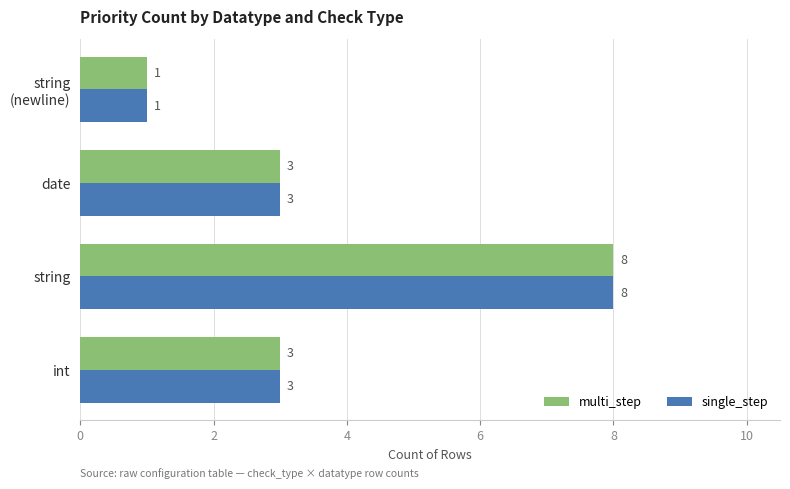

At which label does multi_step reach its peak?

string